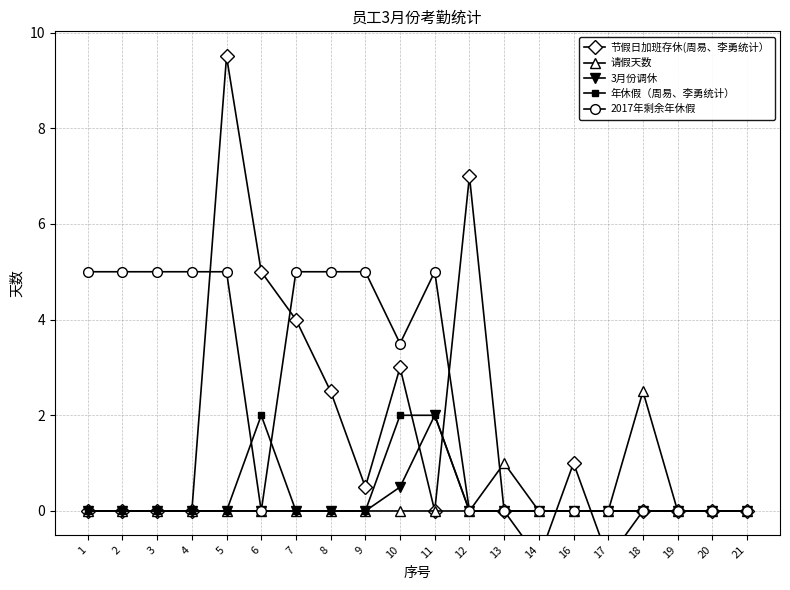

Which series changed the most between 4 and 7?

节假日加班存休(周易、李勇统计）